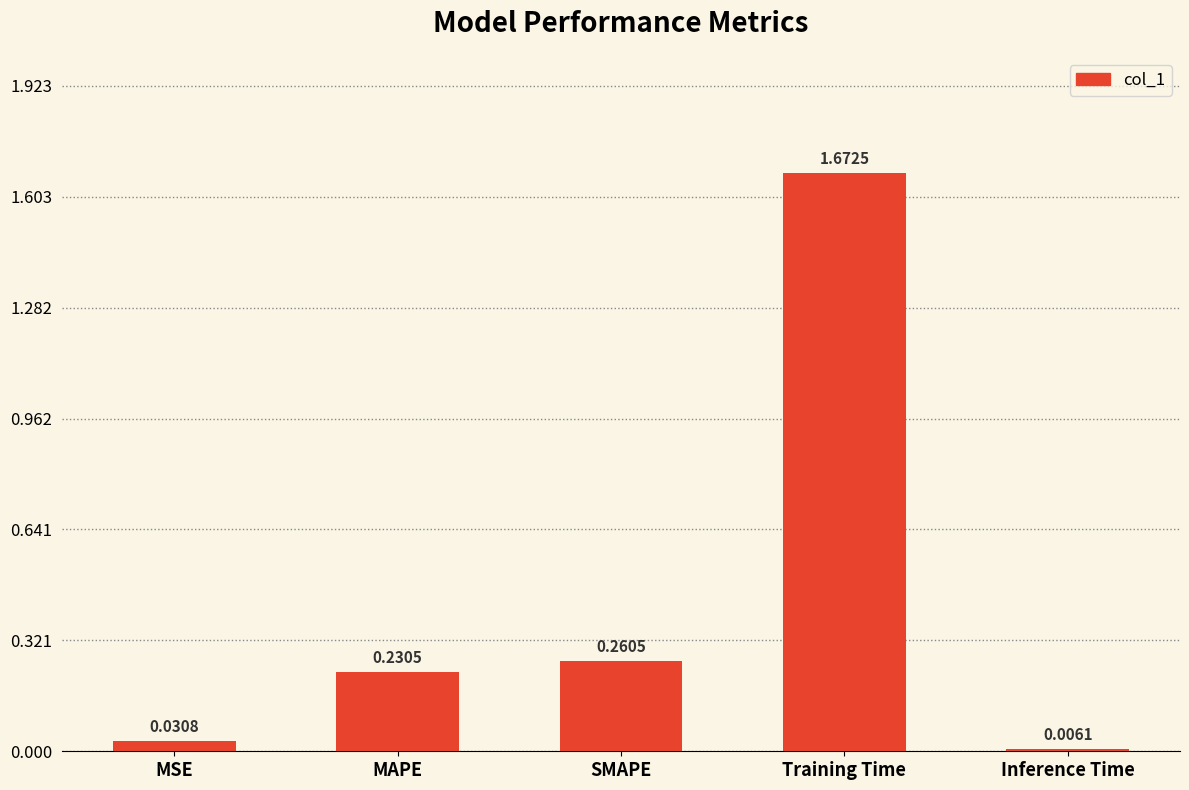

Count the number of data series in this chart.

1